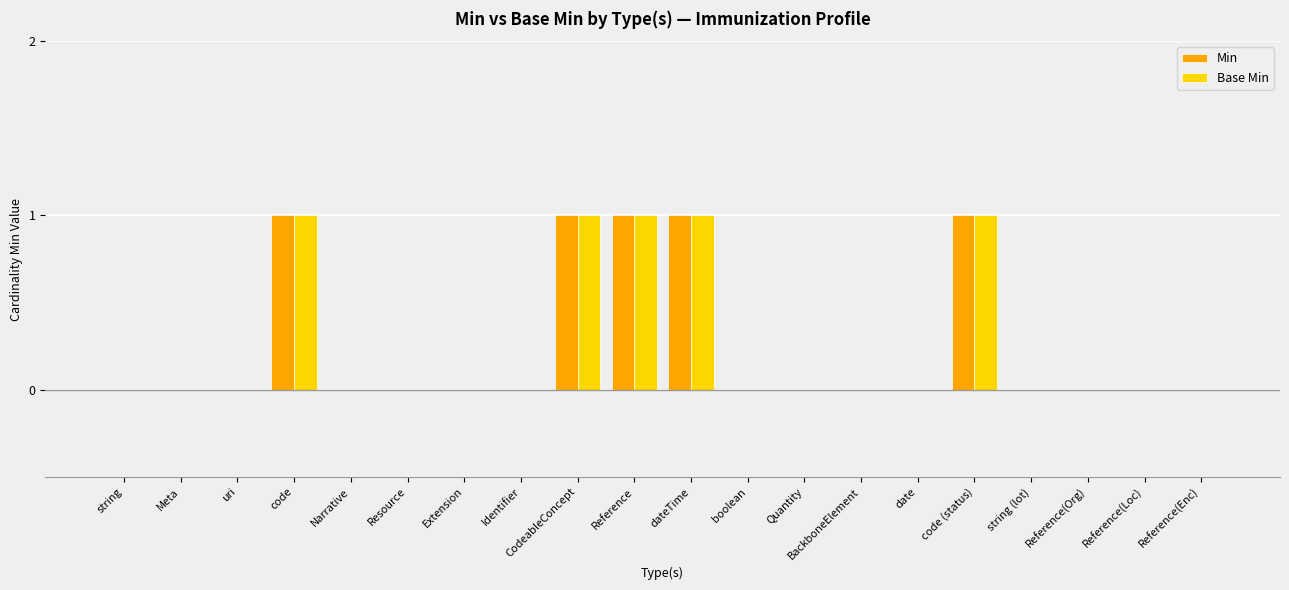

True or false: Base Min has a value of -1 at Quantity.

False